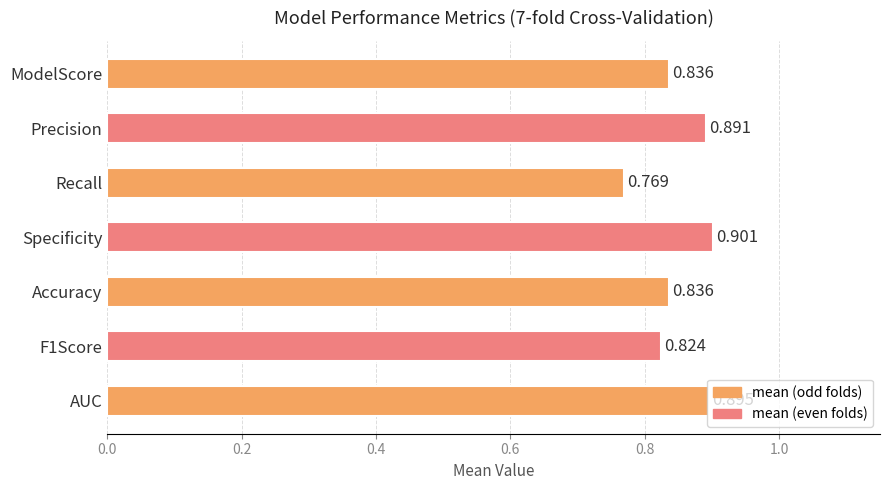

At which label is the value closest to 0?

Recall